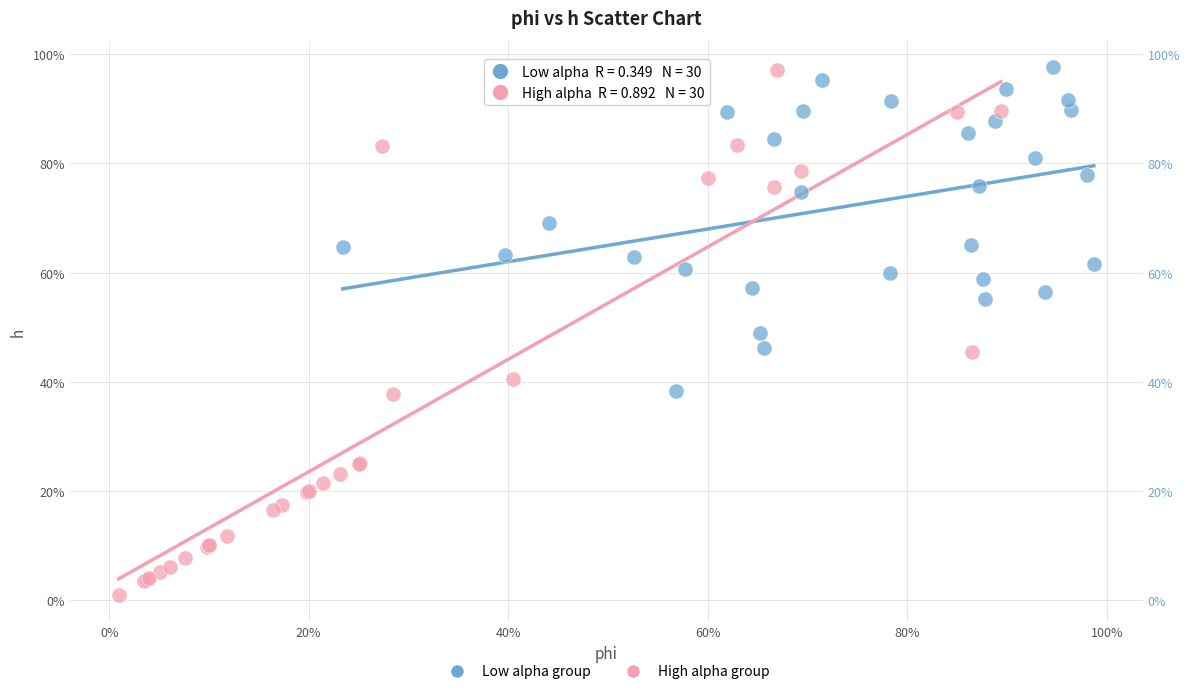

What are all the series names shown in the legend?

Low alpha group, High alpha group